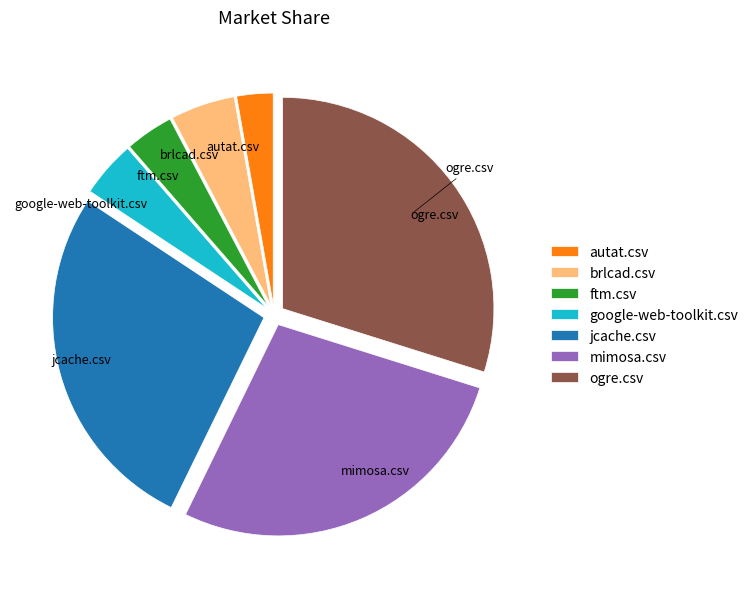

Which category has the smallest portion of the pie?

autat.csv